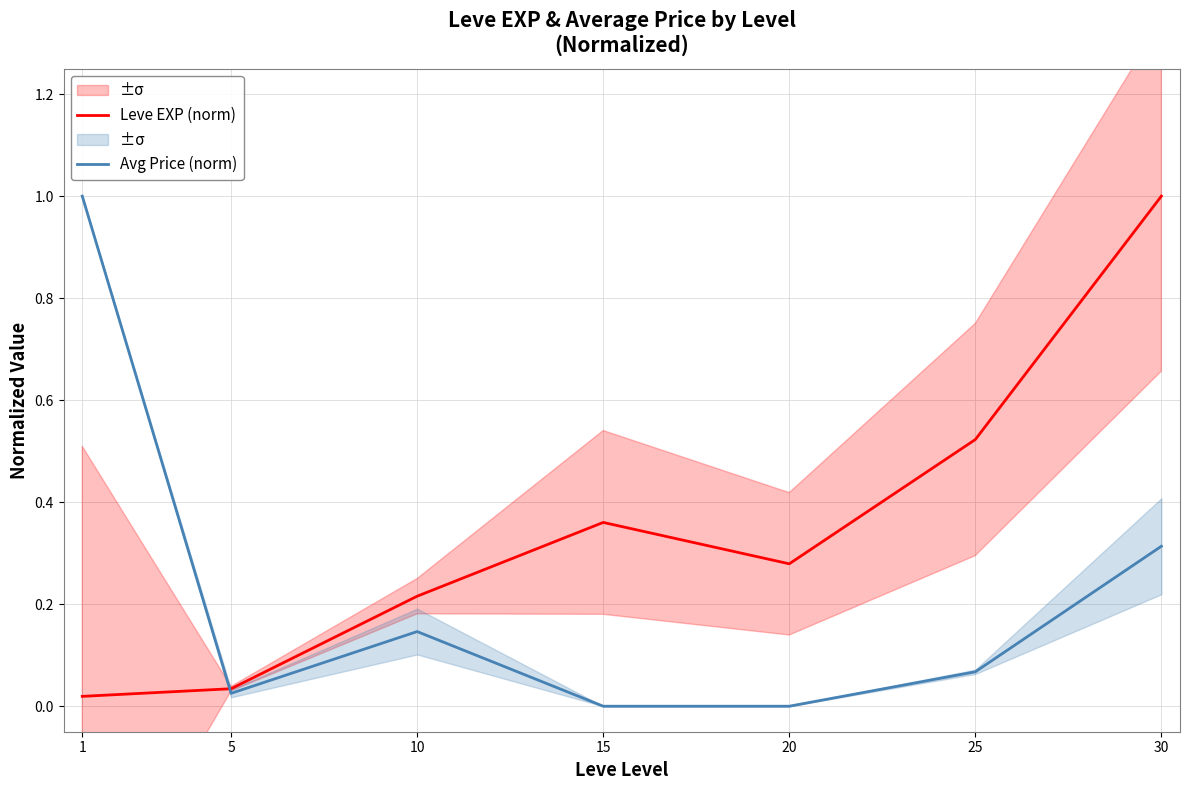

True or false: Avg Price (norm) has more than 0 interior local peaks.

True